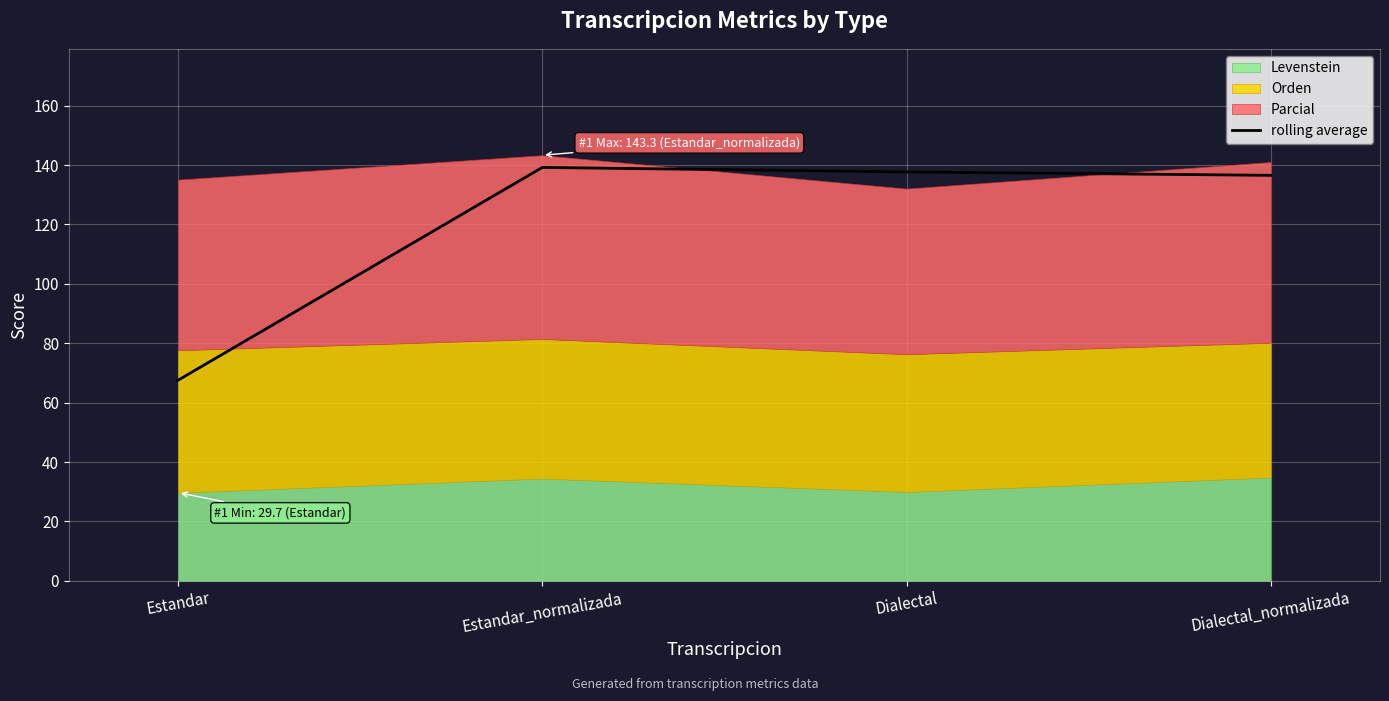

Reading left to right, extract all data points from this chart.

Estandar=67.5	Estandar_normalizada=139.2	Dialectal=137.7	Dialectal_normalizada=136.5